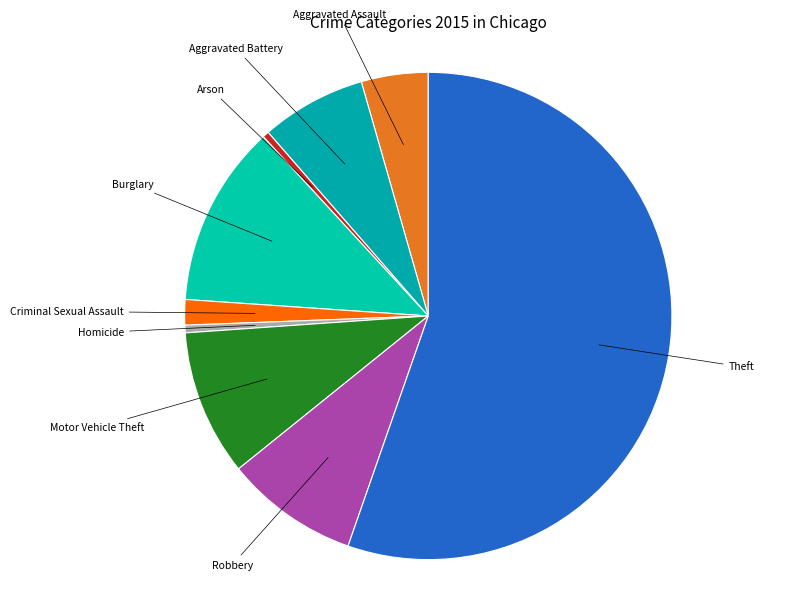

Is there a majority slice in this chart?

Yes